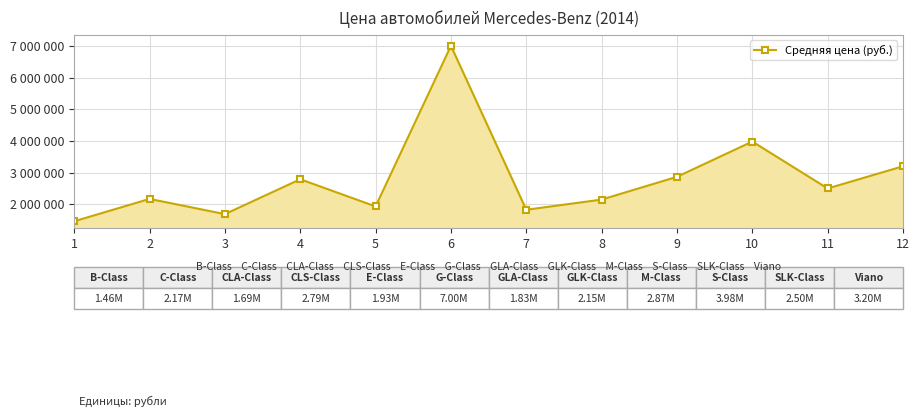

Does the chart have visible grid lines?

Yes